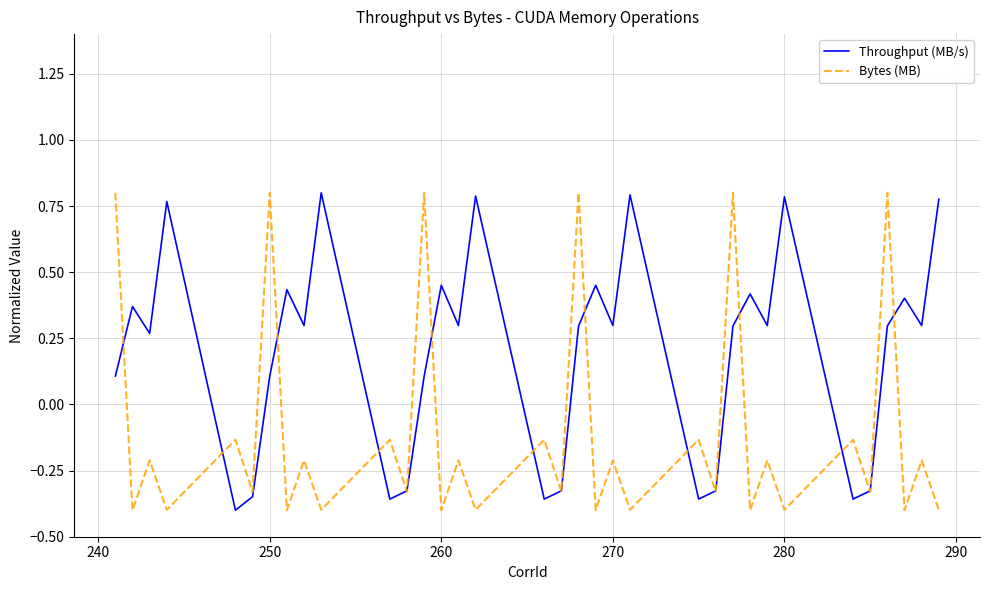

Rank the series by their maximum value, from lowest to highest.

Throughput (MB/s), Bytes (MB)